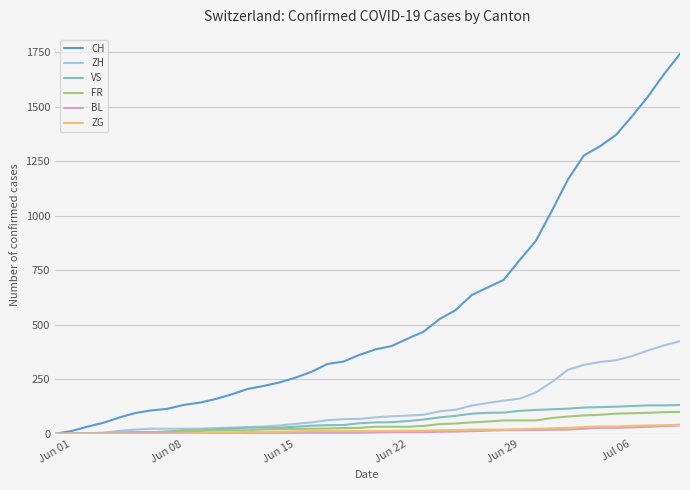

Which series has the widest spread of values?

CH